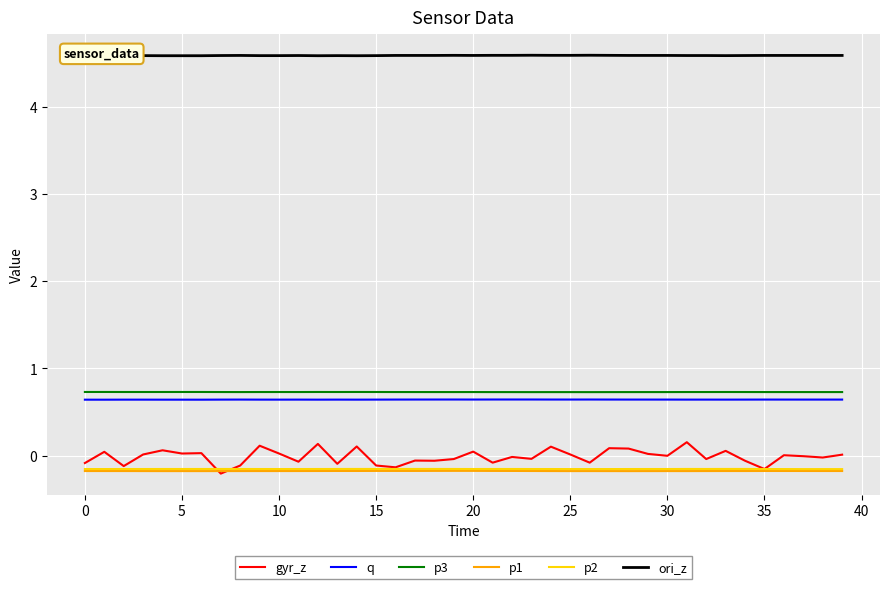

What is the spread (max minus min) of values at 39?

4.8